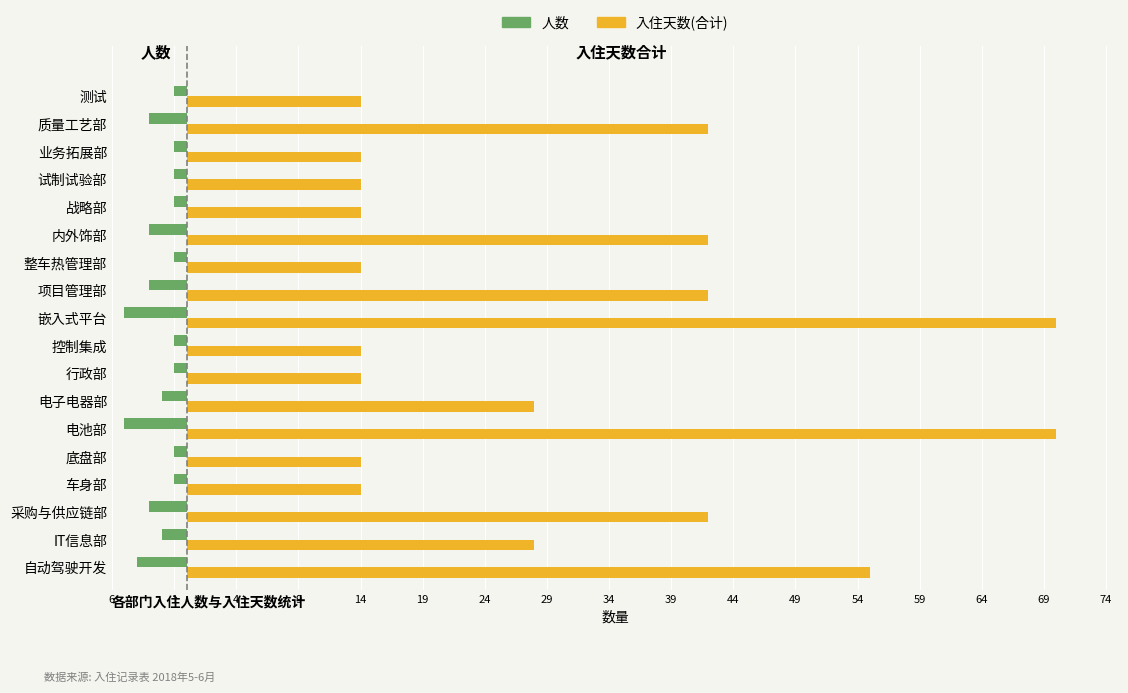

What are all the series names shown in the legend?

人数, 入住天数(合计)